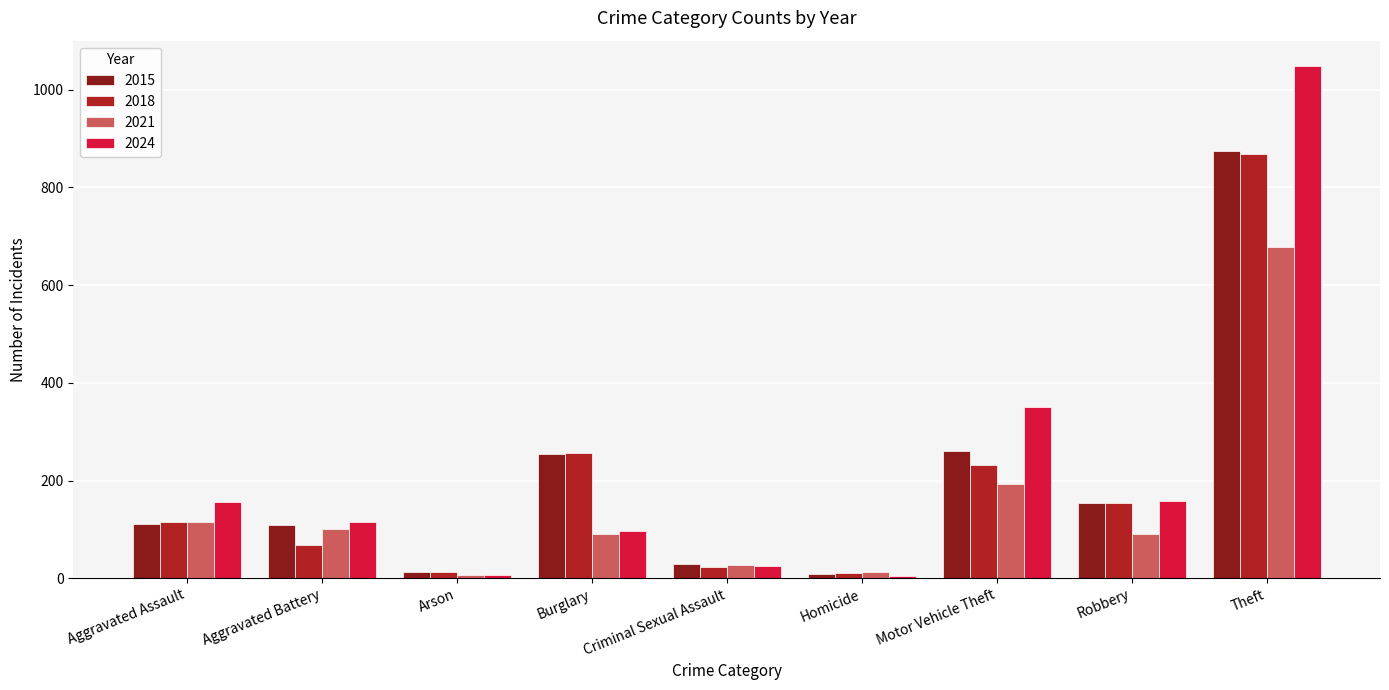

What is the sum of the 2024 values at Burglary and Theft?

1145